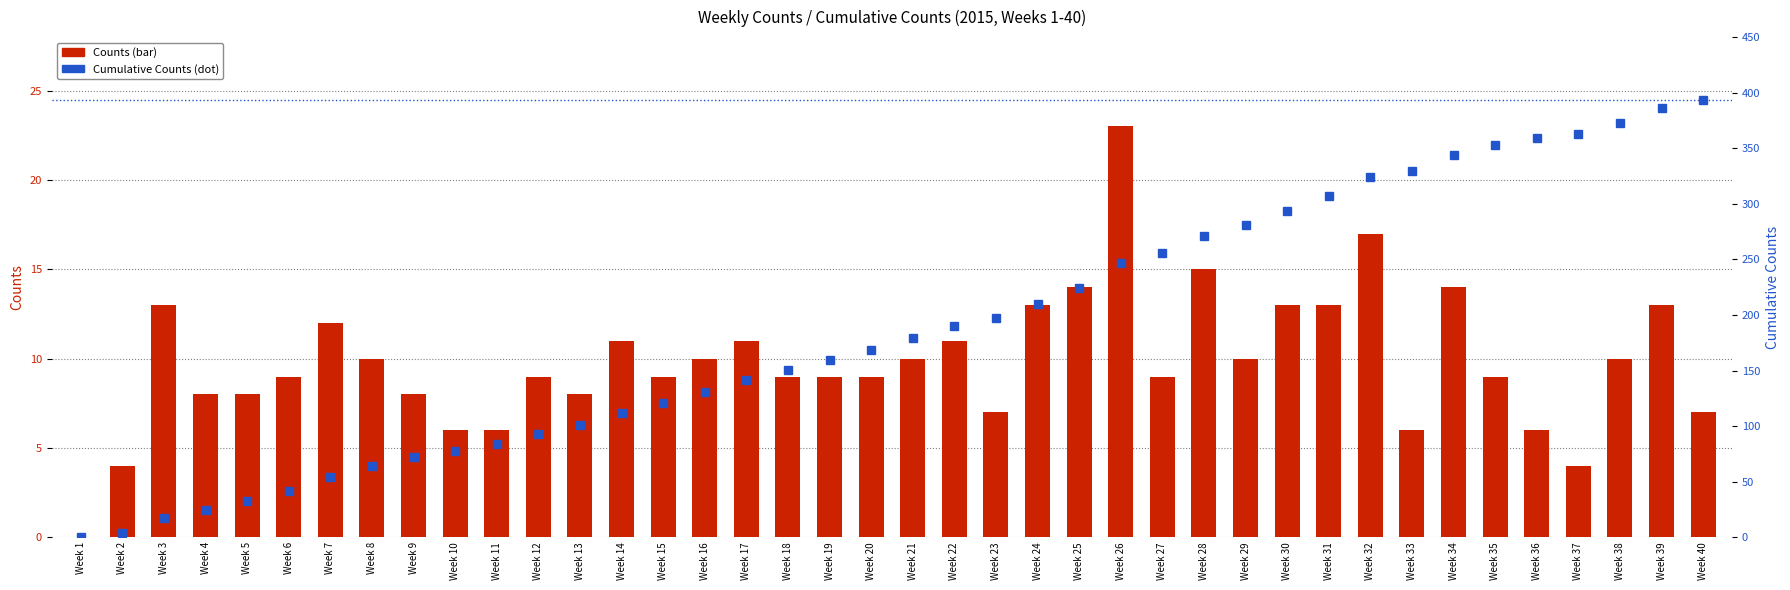

Reading right to left, extract all data points from this chart.

Counts: 7	13	10	4	6	9	14	6	17	13	13	10	15	9	23	14	13	7	11	10	9	9	9	11	10	9	11	8	9	6	6	8	10	12	9	8	8	13	4	0
Cumulative Counts: 393	386	373	363	359	353	344	330	324	307	294	281	271	256	247	224	210	197	190	179	169	160	151	142	131	121	112	101	93	84	78	72	64	54	42	33	25	17	4	0